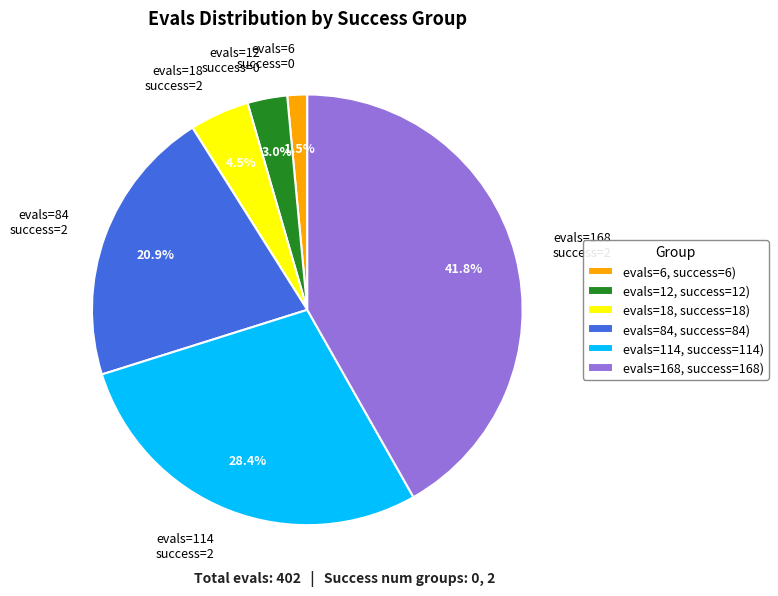

Approximately how many times larger is the value at evals=84 success=2 compared to evals=114 success=2?

0.7